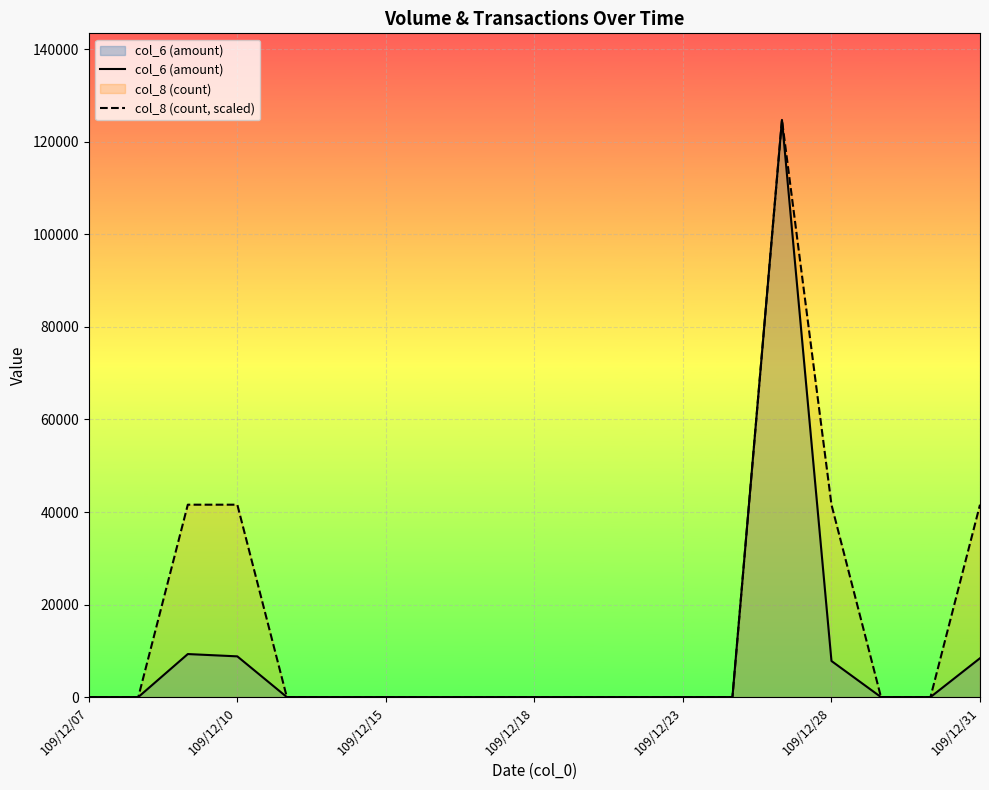

Which series has the largest total across all categories?

col_8 (count, scaled)